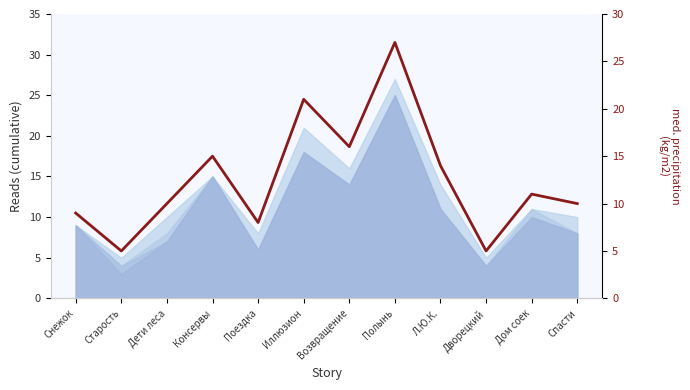

Does the chart have visible grid lines?

No